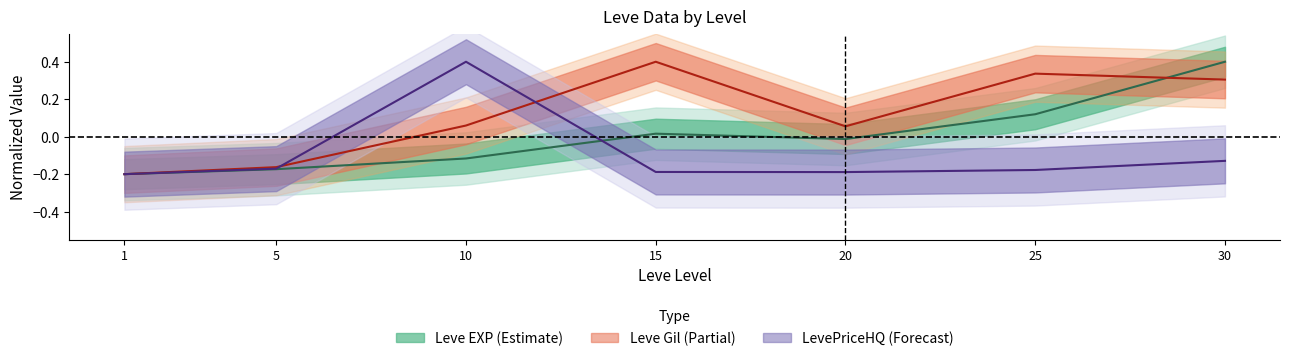

Reading right to left, list all the values displayed in this chart.

Leve EXP: 30=0.4	25=0.1	20=-0.0	15=0.0	10=-0.1	5=-0.2	1=-0.2
Leve Gil: 30=0.3	25=0.3	20=0.1	15=0.4	10=0.1	5=-0.2	1=-0.2
LevePriceHQ: 30=-0.1	25=-0.2	20=-0.2	15=-0.2	10=0.4	5=-0.2	1=-0.2